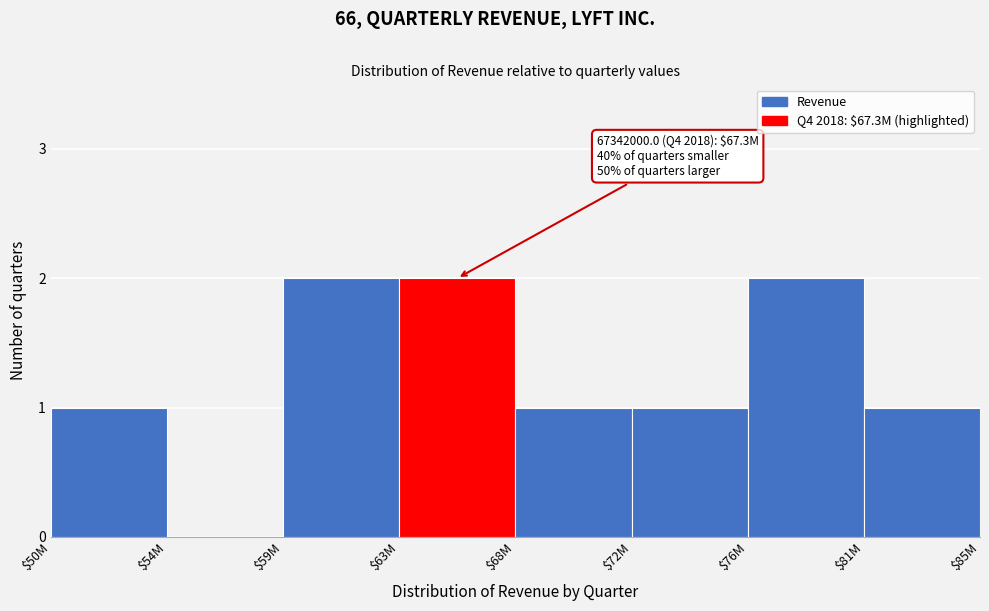

What is the sum of all values?

10